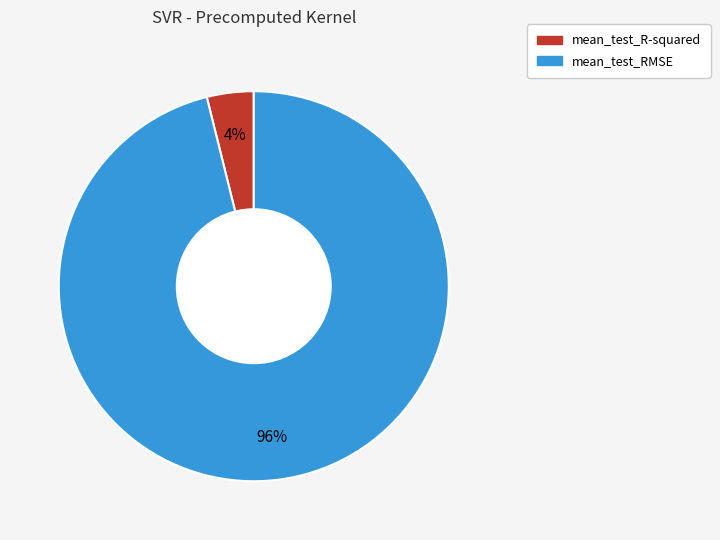

How many slices are in this pie chart?

2